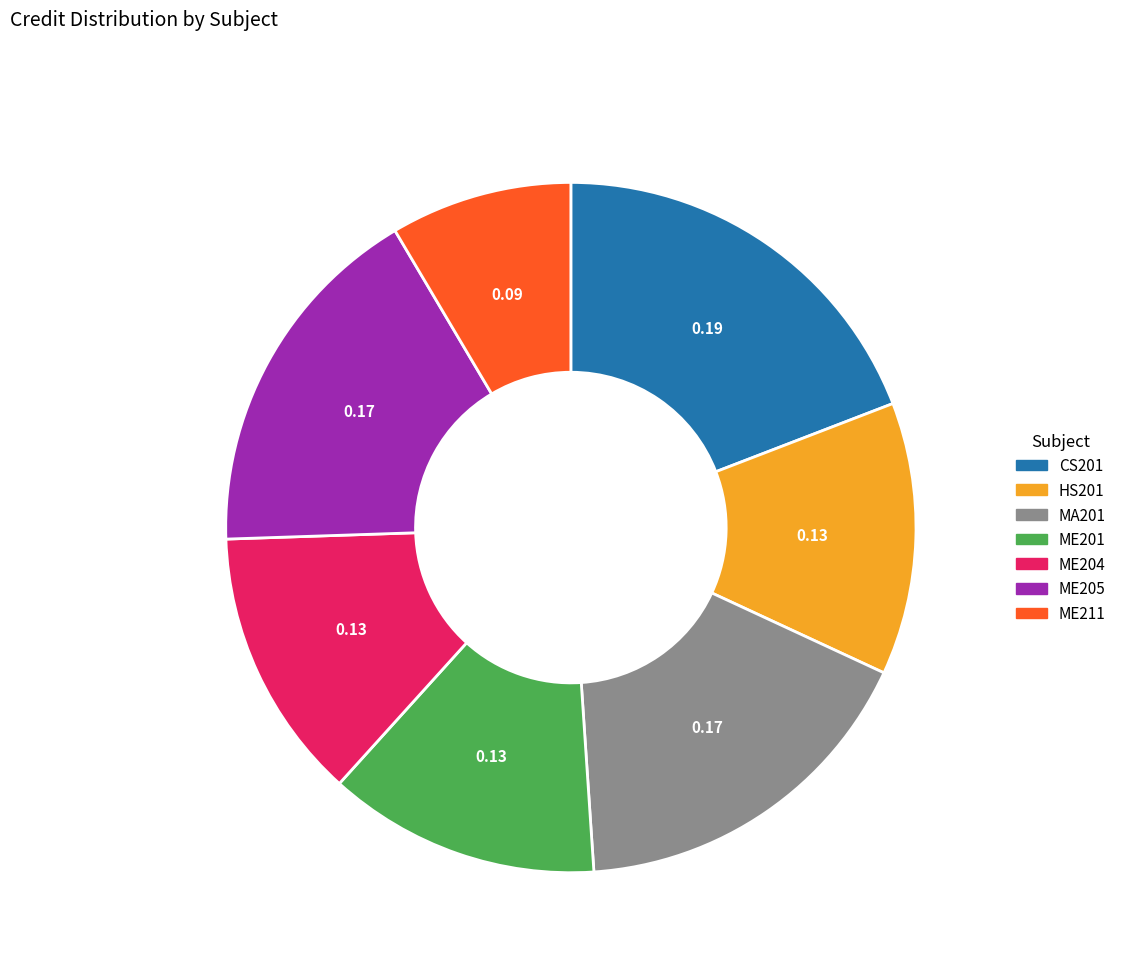

Between ME211 and MA201, which is larger?

MA201